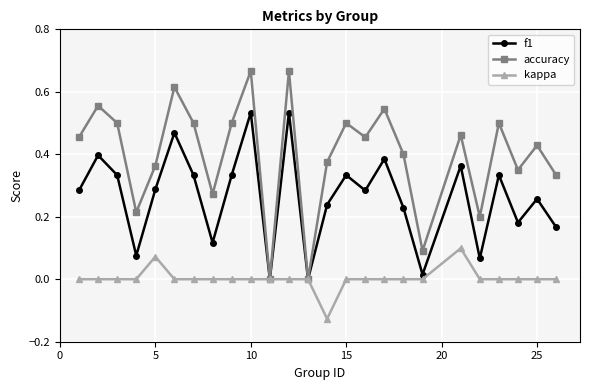

In accuracy, how many points are lower than both neighbors (excluding endpoints)?

8